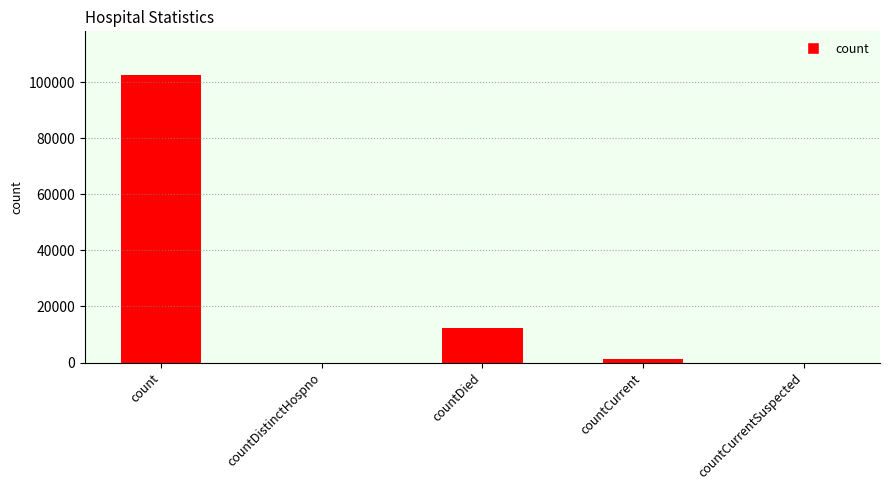

Count the number of categories in the chart.

5